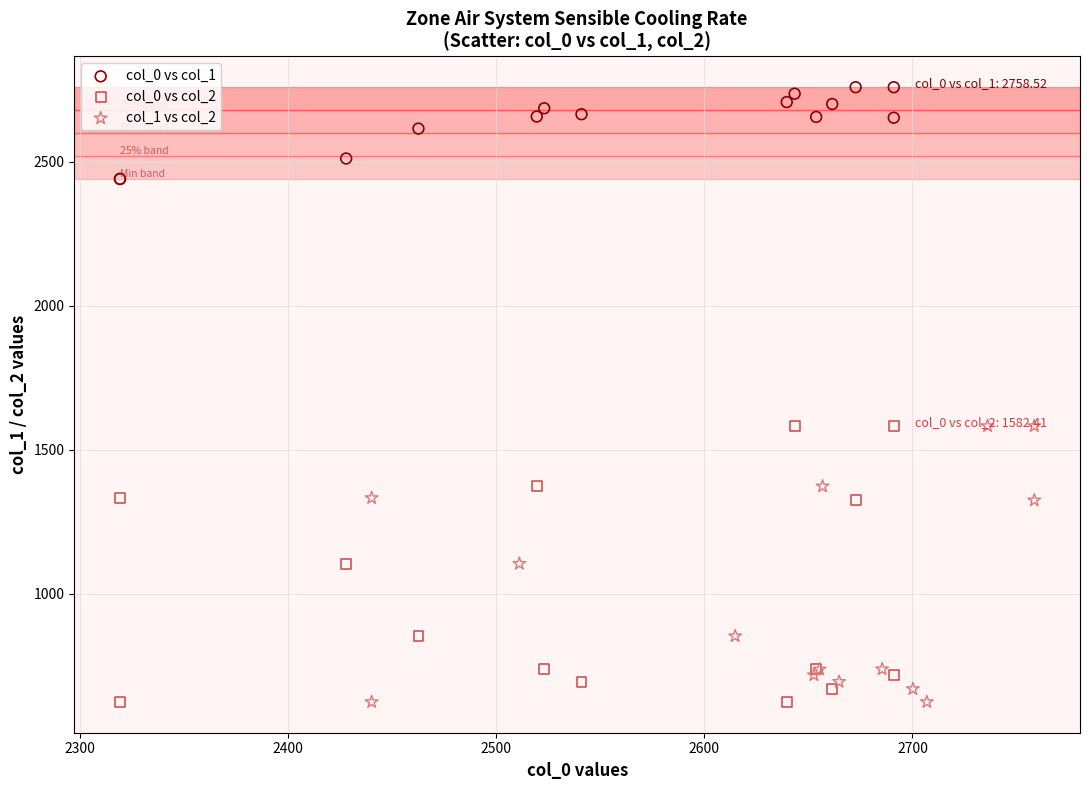

Which series contains the highest Y value?

col_0 vs col_1